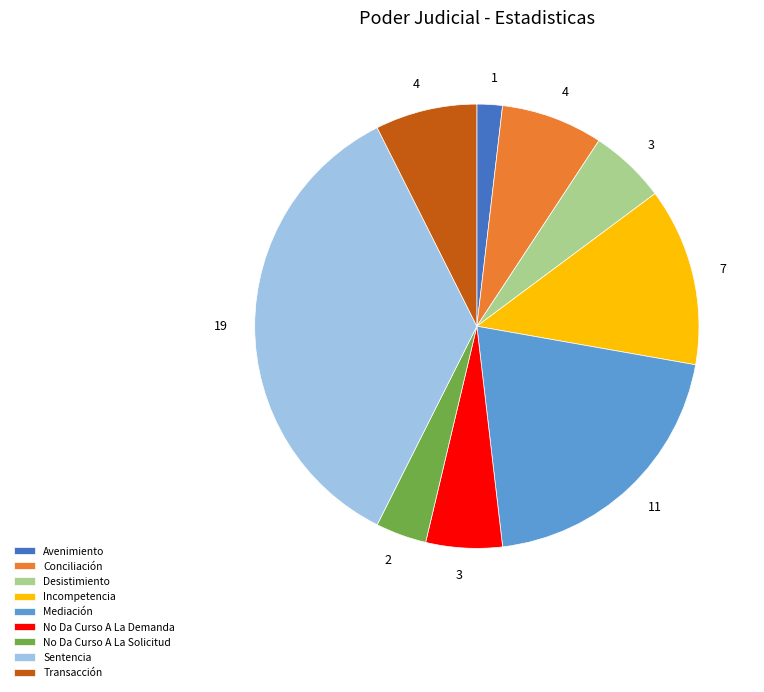

How many segments does this pie chart have?

9